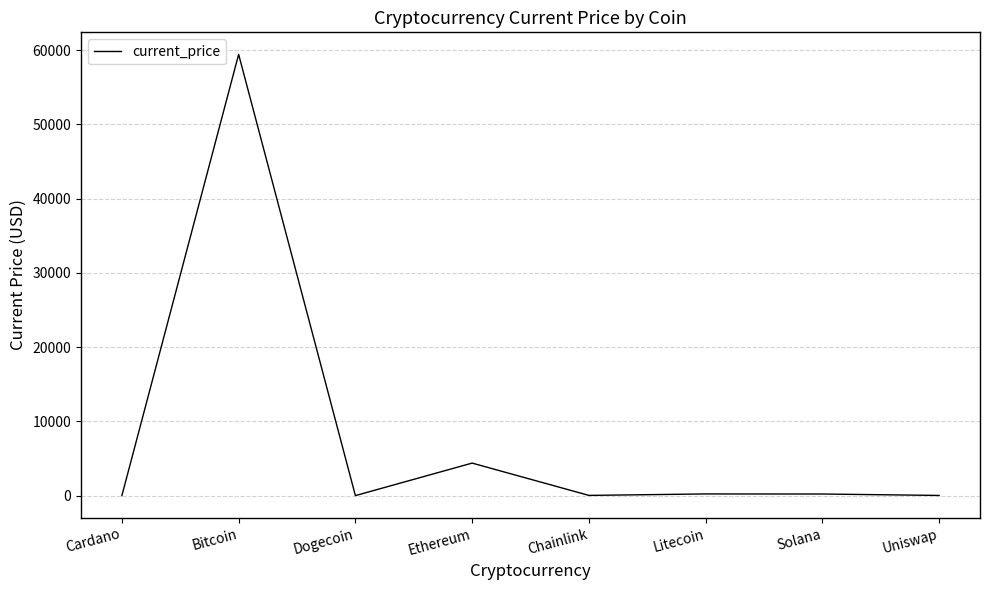

At which category does the data reach its first local valley?

Dogecoin